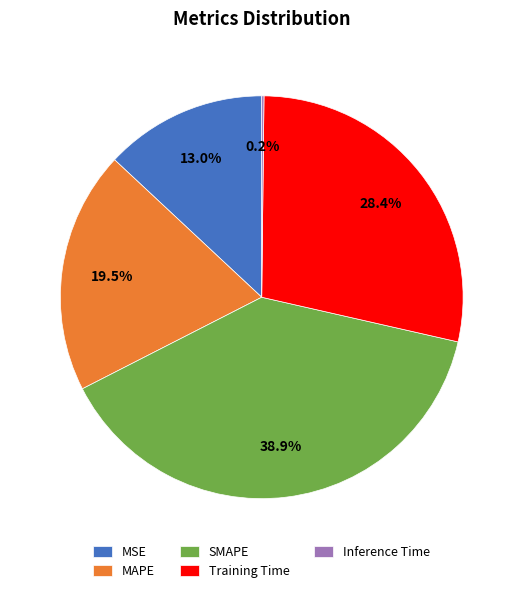

What percentage is NOT represented by SMAPE?

61.1%